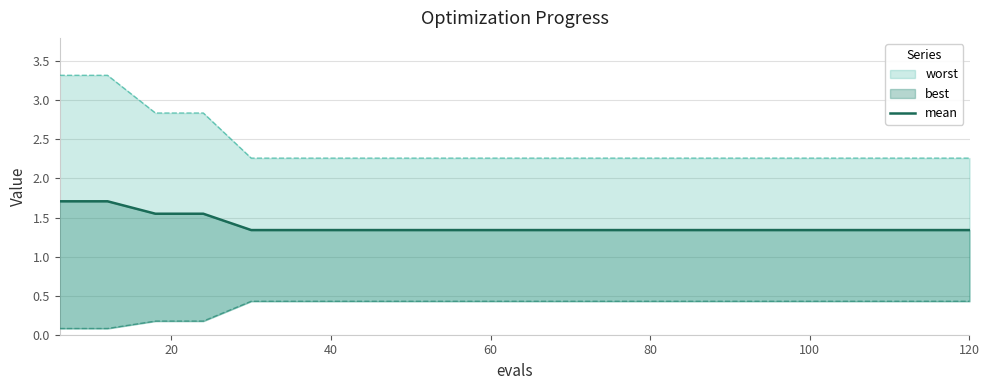

How many lines are shown in the chart?

1